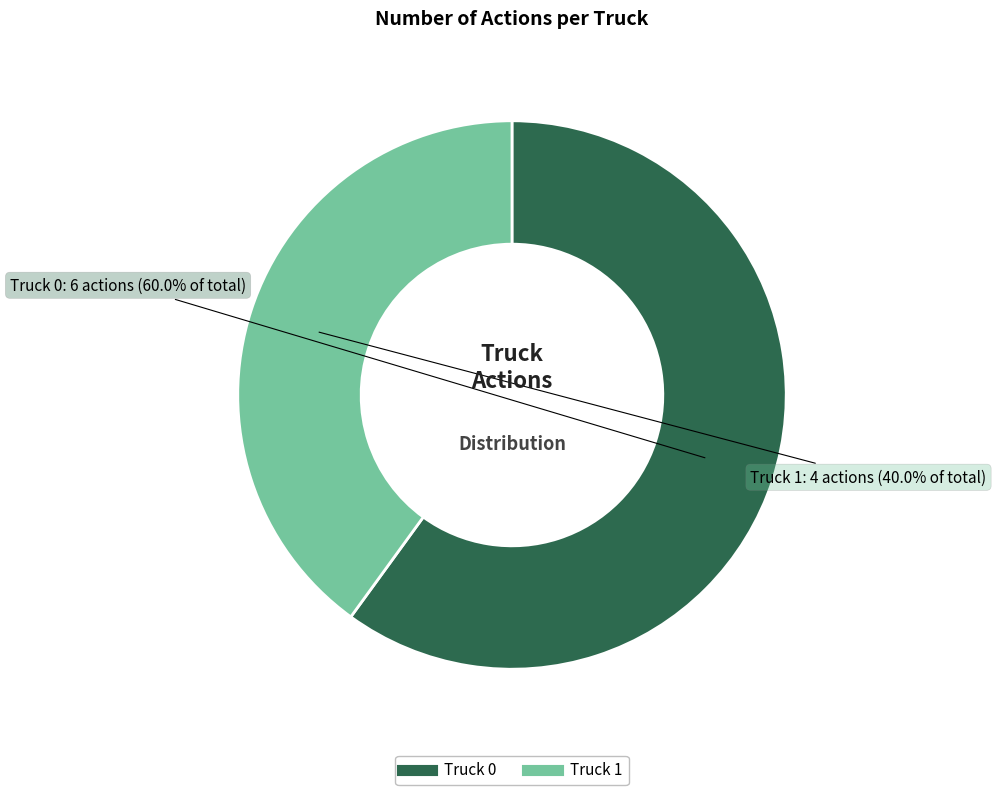

Is it true that Truck 1 is 48% of the pie?

False